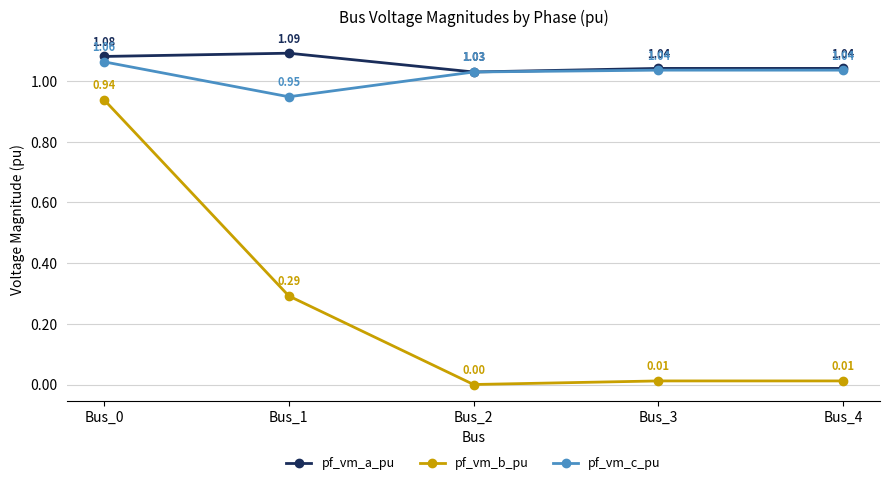

Which series changed the most between Bus_1 and Bus_3?

pf_vm_b_pu